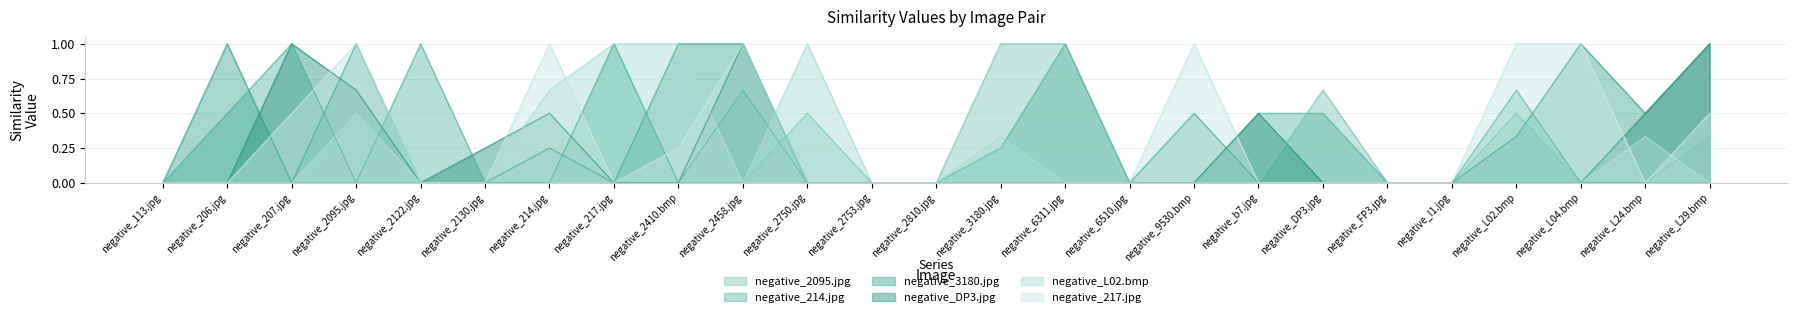

Reading right to left, extract all data points from this chart.

negative_2095.jpg: 0.3	0.0	0.0	0.5	0.0	0.0	0.7	0.0	0.0	0.0	1.0	1.0	0.0	0.0	0.5	0.0	0.0	1.0	0.0	0.0	0.0	0.0	0.0	0.0	0.0
negative_214.jpg: 0.0	0.0	0.0	0.7	0.0	0.0	0.5	0.5	0.0	0.0	1.0	0.2	0.0	0.0	0.0	0.7	0.0	1.0	0.0	0.0	1.0	0.0	1.0	0.5	0.0
negative_3180.jpg: 1.0	0.5	1.0	0.3	0.0	0.0	0.0	0.0	0.5	0.0	0.0	0.0	0.0	0.0	0.0	1.0	1.0	0.0	0.2	0.0	0.0	1.0	0.0	1.0	0.0
negative_DP3.jpg: 1.0	0.5	0.0	0.0	0.0	0.0	0.0	0.5	0.0	0.0	0.0	0.0	0.0	0.0	0.0	1.0	0.0	0.0	0.5	0.2	0.0	0.7	1.0	0.0	0.0
negative_L02.bmp: 0.0	0.3	0.0	0.0	0.0	0.0	0.0	0.0	0.0	0.0	0.0	0.3	0.0	0.0	1.0	0.0	1.0	1.0	0.7	0.0	0.0	0.5	0.0	0.0	0.0
negative_217.jpg: 0.5	0.0	1.0	1.0	0.0	0.0	0.0	0.0	1.0	0.0	0.0	0.0	0.0	0.0	0.0	1.0	0.2	0.0	1.0	0.0	0.0	1.0	0.5	0.0	0.0